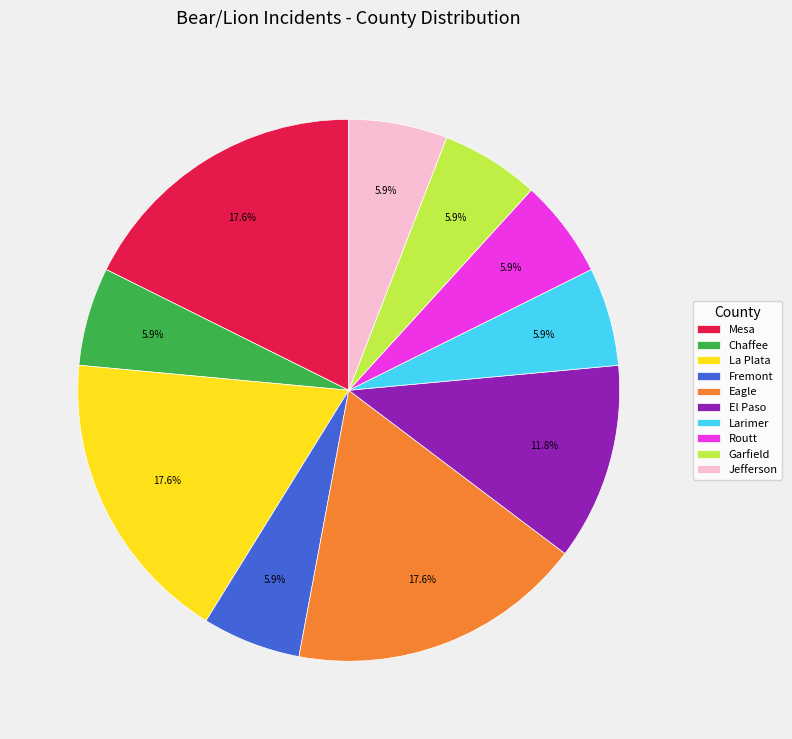

What is the ratio of the value at Routt to the value at Eagle?

0.3